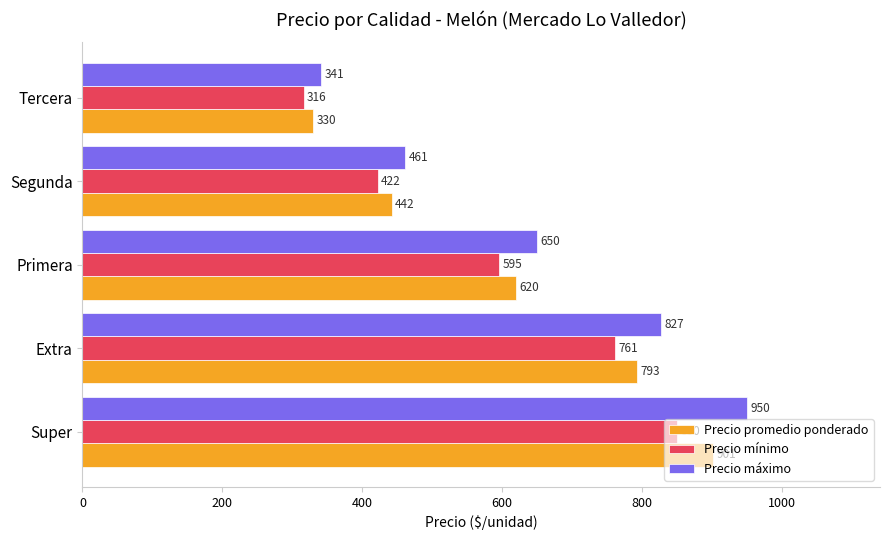

Which series has the largest range (max minus min)?

Precio máximo